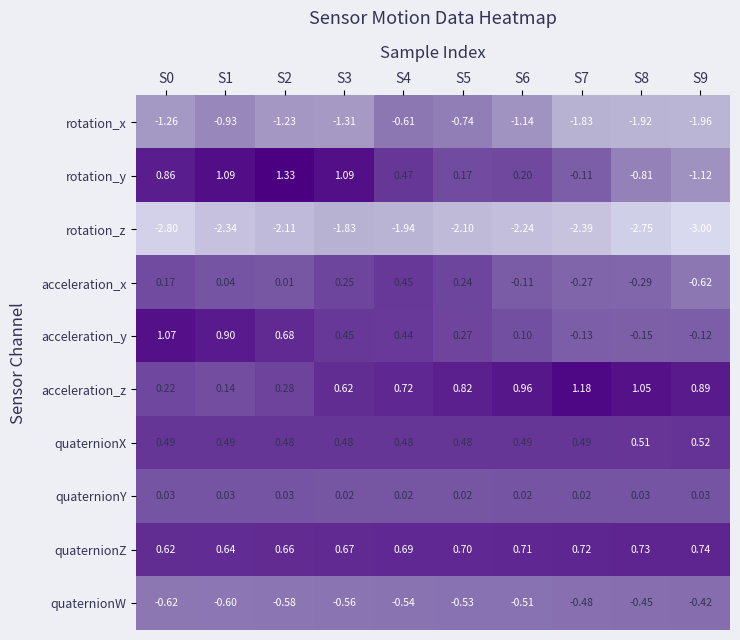

How many values in the rotation_y series exceed 0?

7